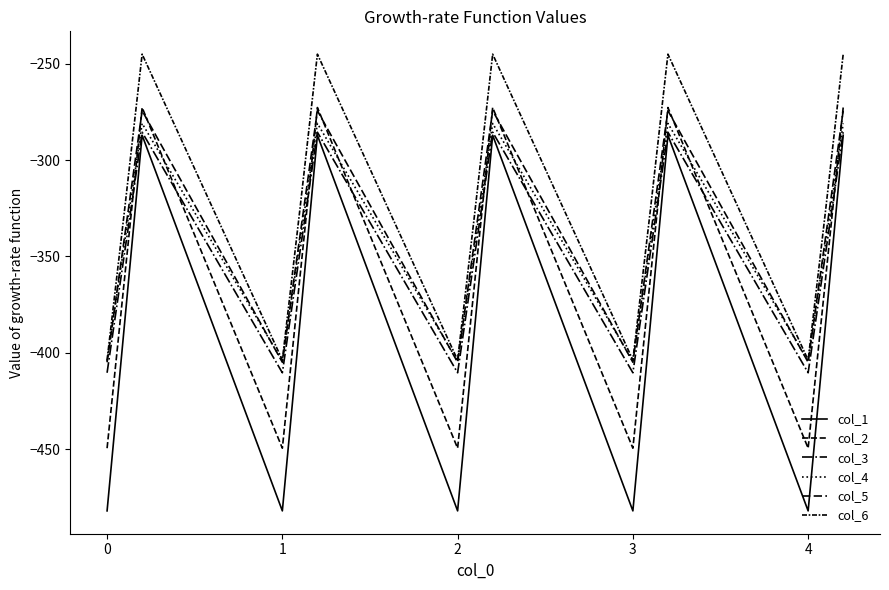

How many intersections are there between col_5 and col_4?

9